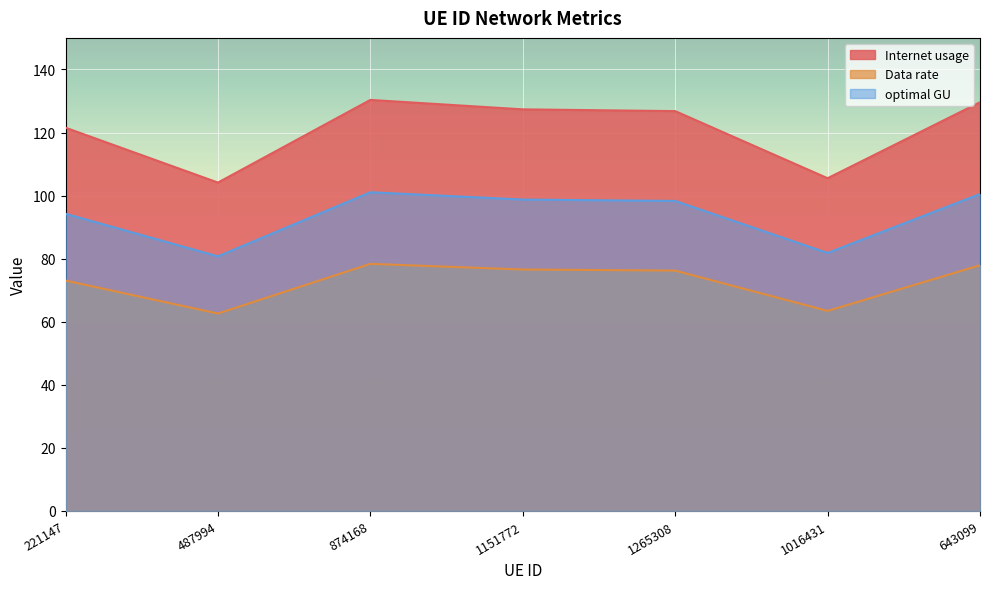

What is the difference between the highest and lowest values at 1151772?

50.8